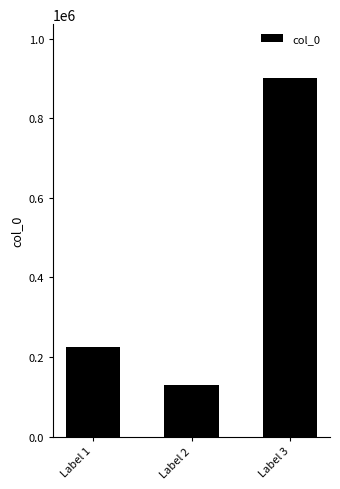

Where is the data nearest to the value 515880?

Label 1